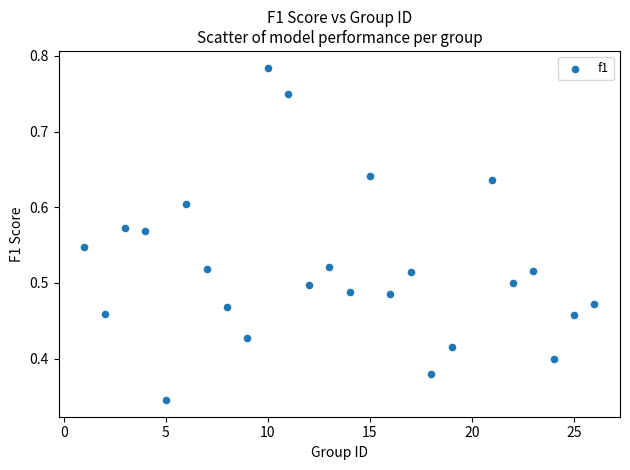

What is the range of X values (max minus min)?

25.0